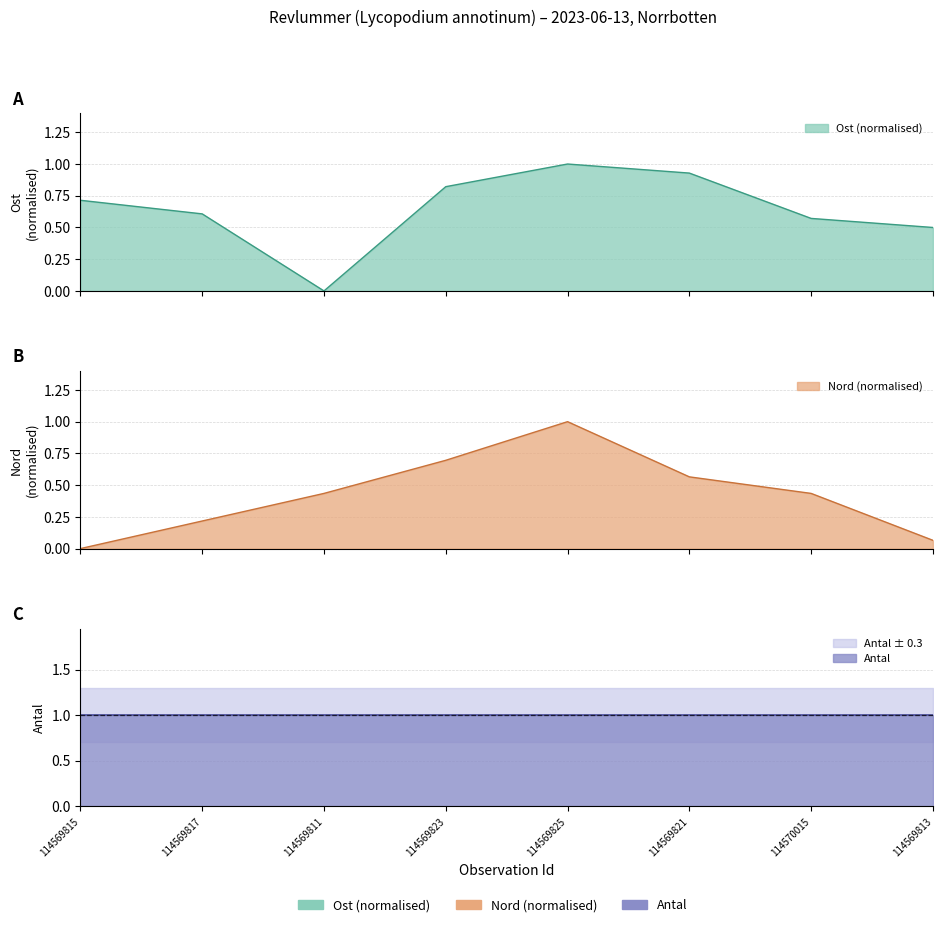

How many data points does each series have?

8